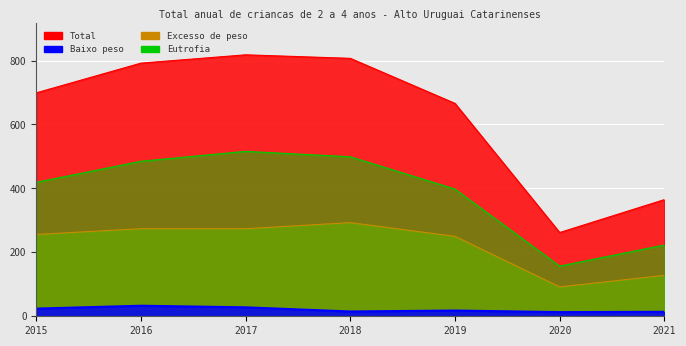

Reading left to right, what are all the values shown in this chart?

Baixo peso: 24	33	28	15	18	13	14
Eutrofia: 419	485	516	499	398	157	223
Excesso de peso: 256	274	274	293	250	92	128
Total: 699	792	818	807	666	262	365